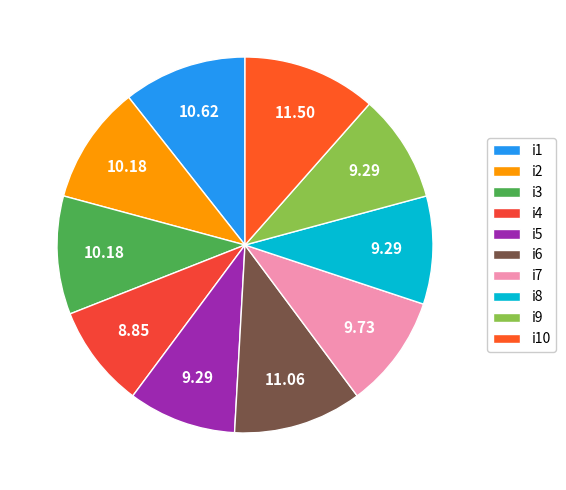

Between i4 and i6, which is larger?

i6